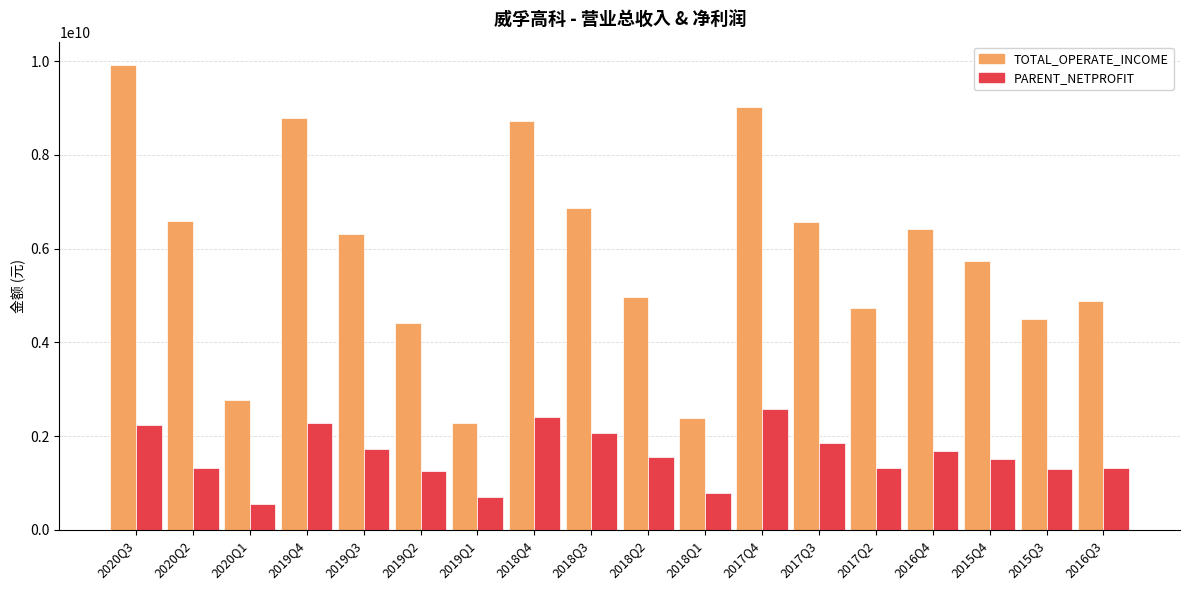

What value does the TOTAL_OPERATE_INCOME series have at 2016Q3?

4889373305.4